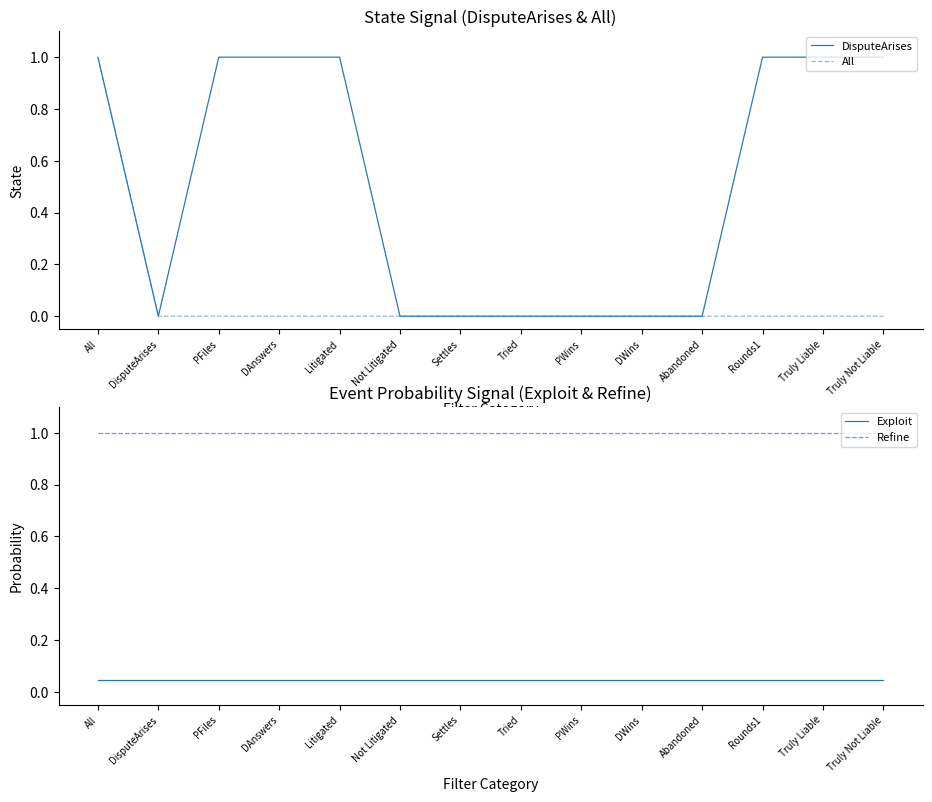

True or false: Exploit has more than 2 points higher than both neighbors.

False